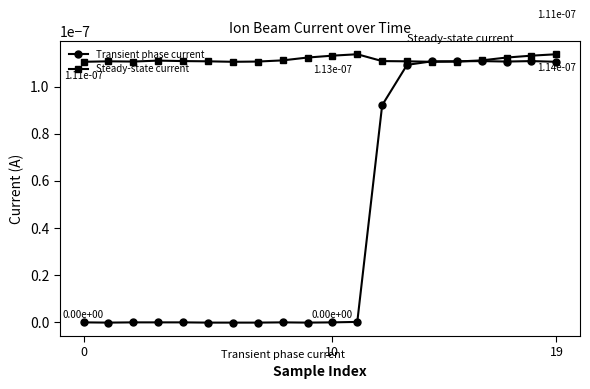

How many lines are shown in the chart?

2